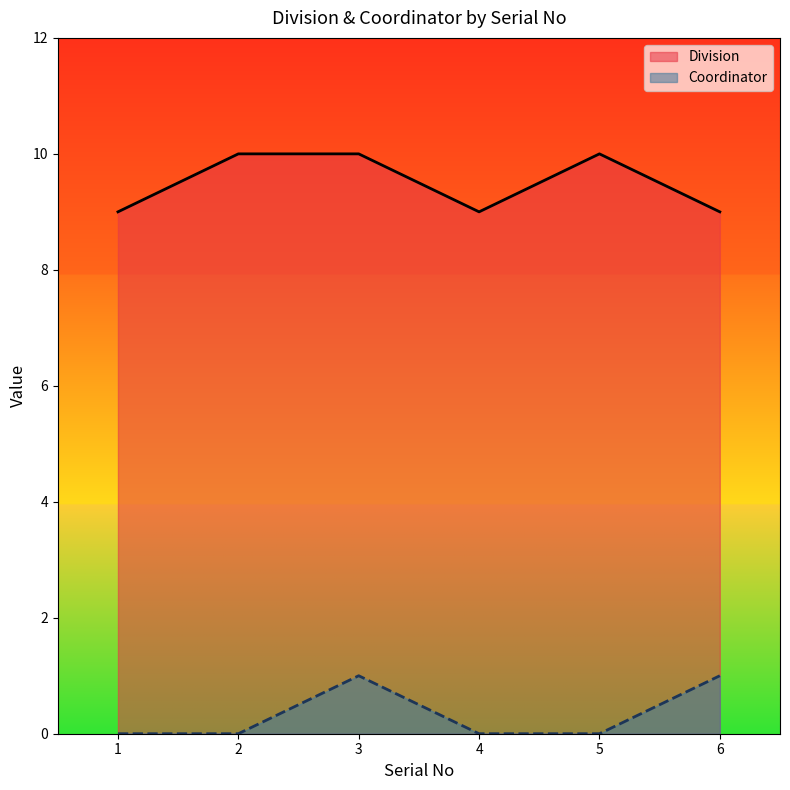

What is the maximum value for Division?

10